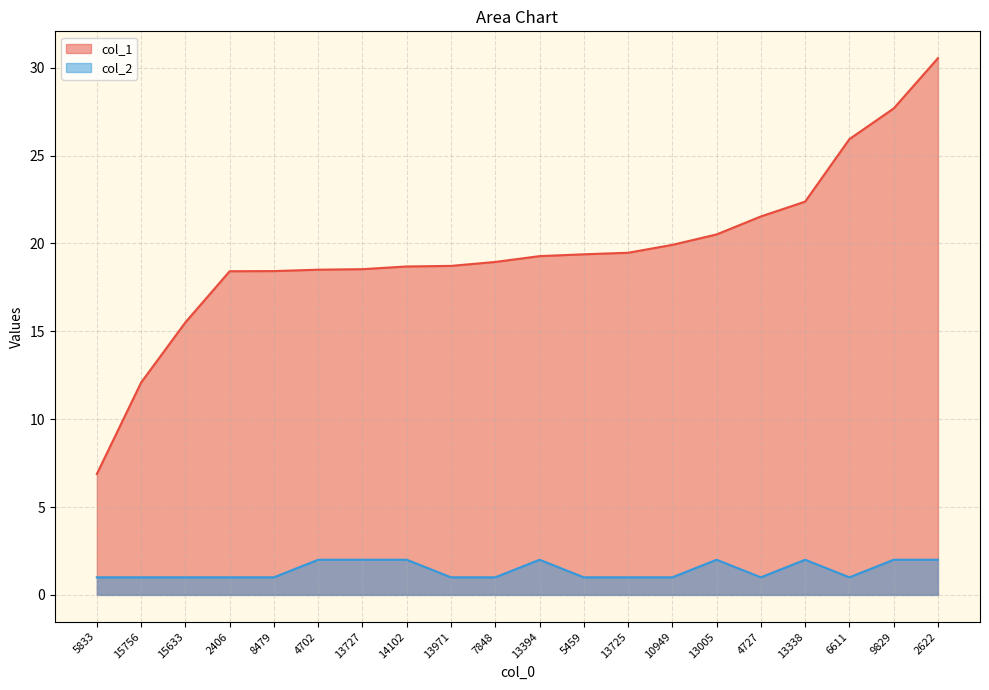

Where is col_2 nearest to the value 1?

5833